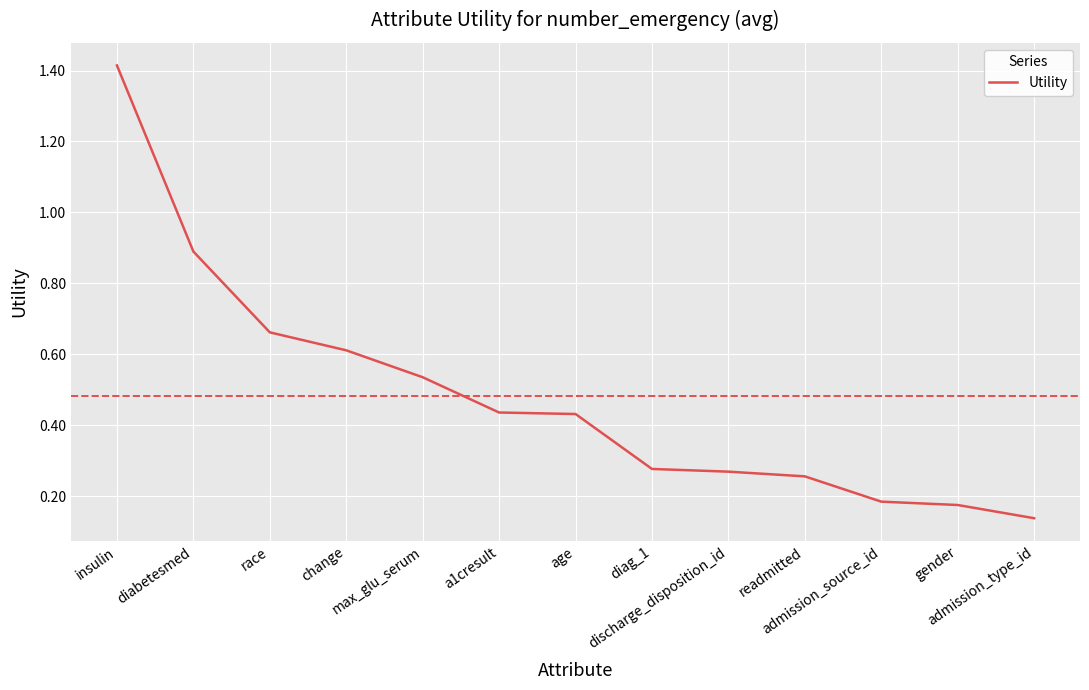

True or false: there are more than 0 points higher than both neighbors.

False